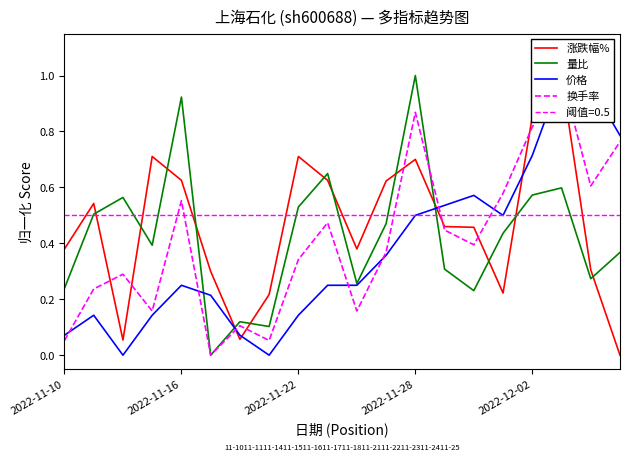

How many data points does each series have?

20